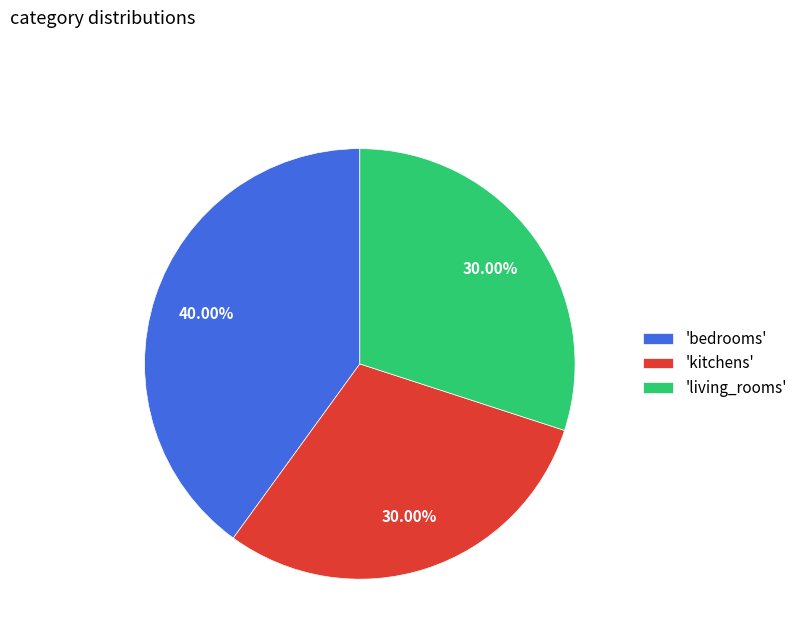

Do 'living_rooms' and 'bedrooms' together represent more than half of the pie?

Yes